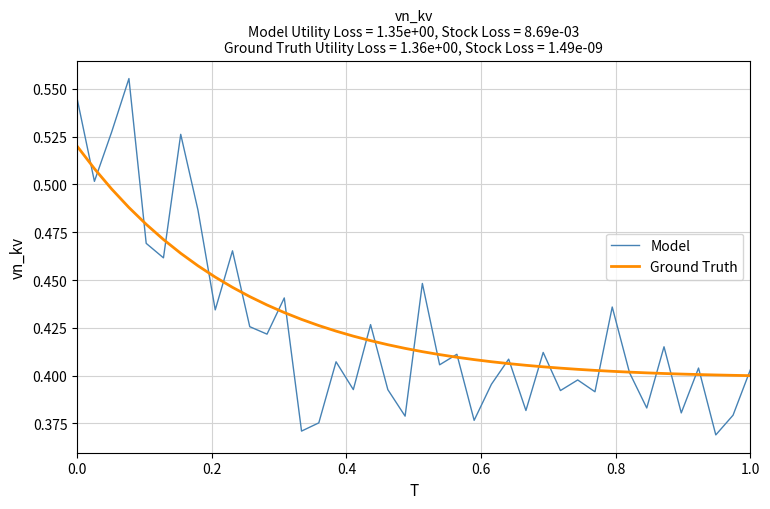

Which series has the widest spread of values?

Model